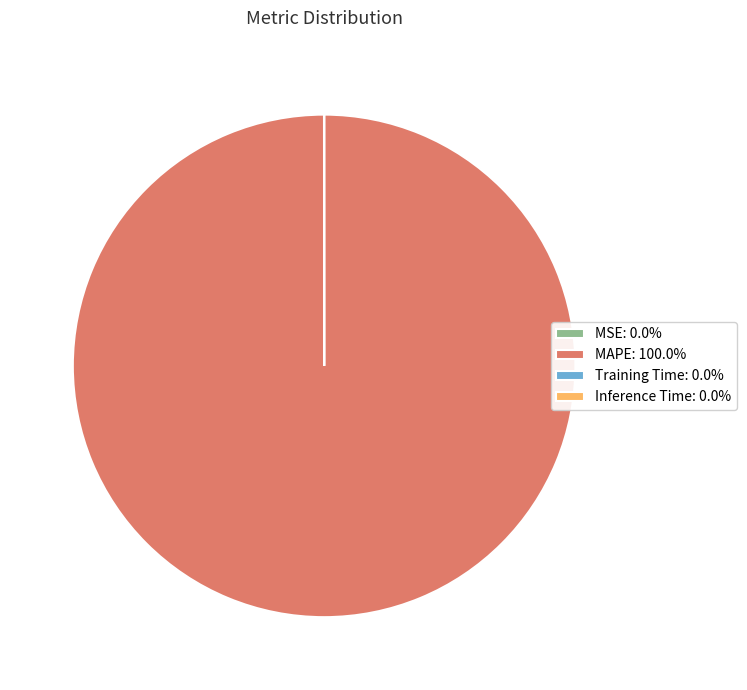

Is there any slice that represents more than half of the pie?

Yes